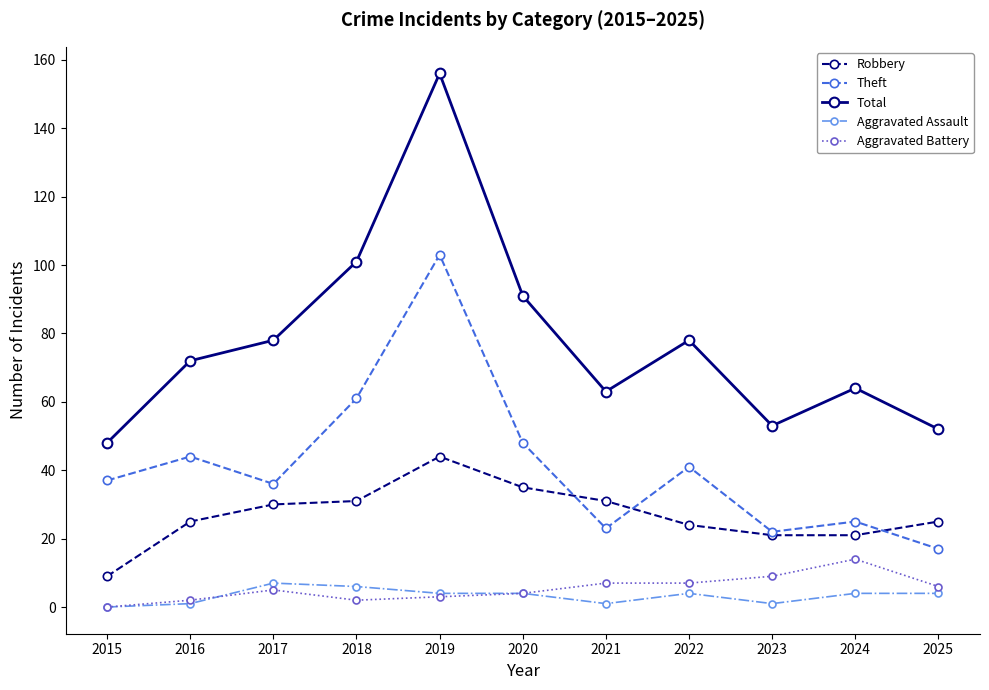

How many lines are shown in the chart?

5